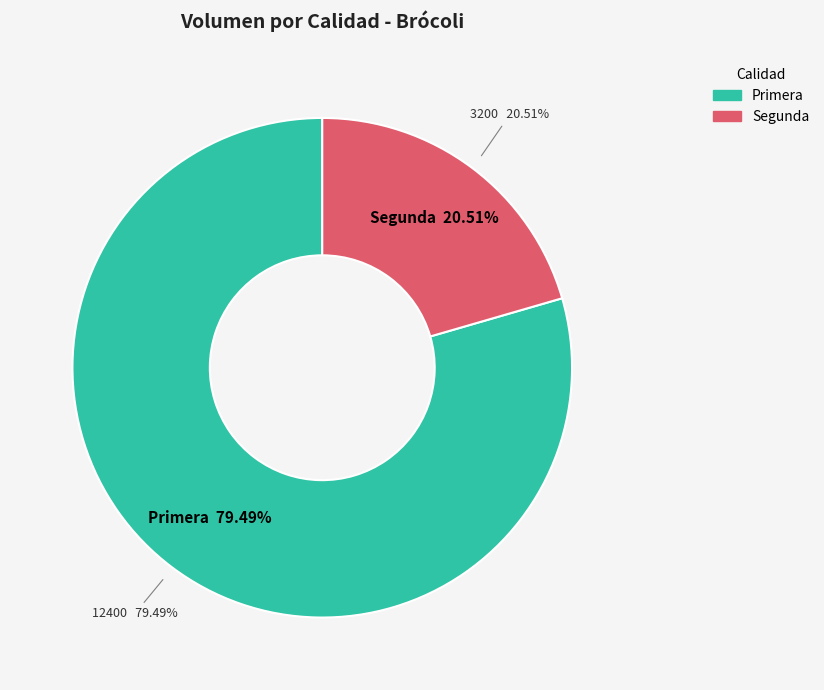

Rank the categories by value from lowest to highest.

Segunda, Primera